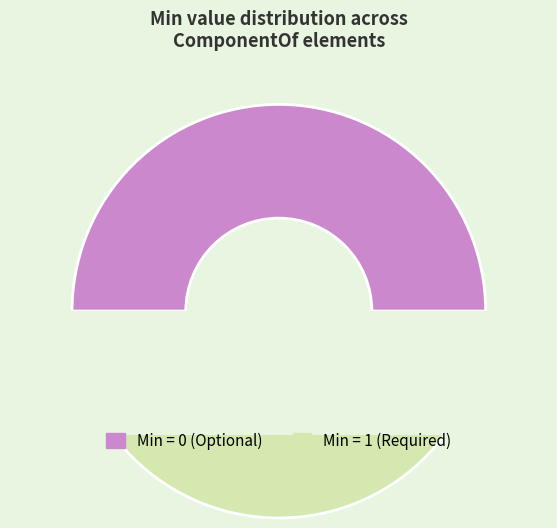

True or false: ComponentOf.realmCode accounts for 0% of the total.

True